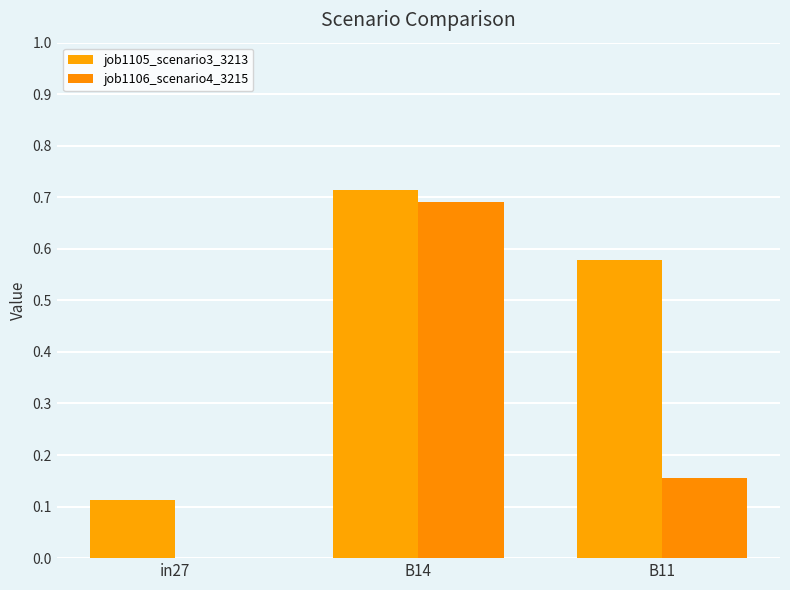

Are the bars horizontal?

No